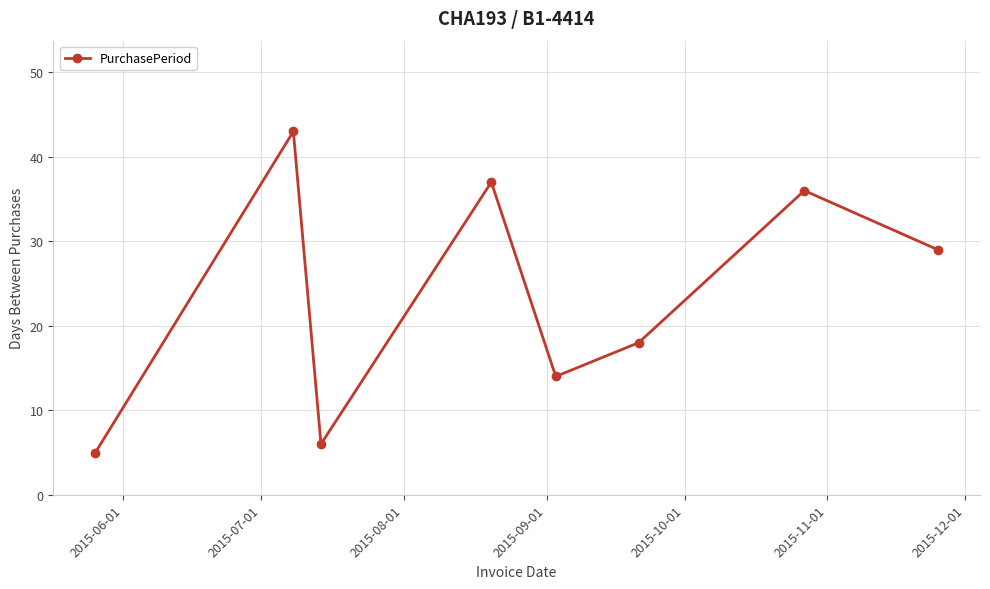

How many points are higher than both their immediate neighbors (excluding endpoints)?

3